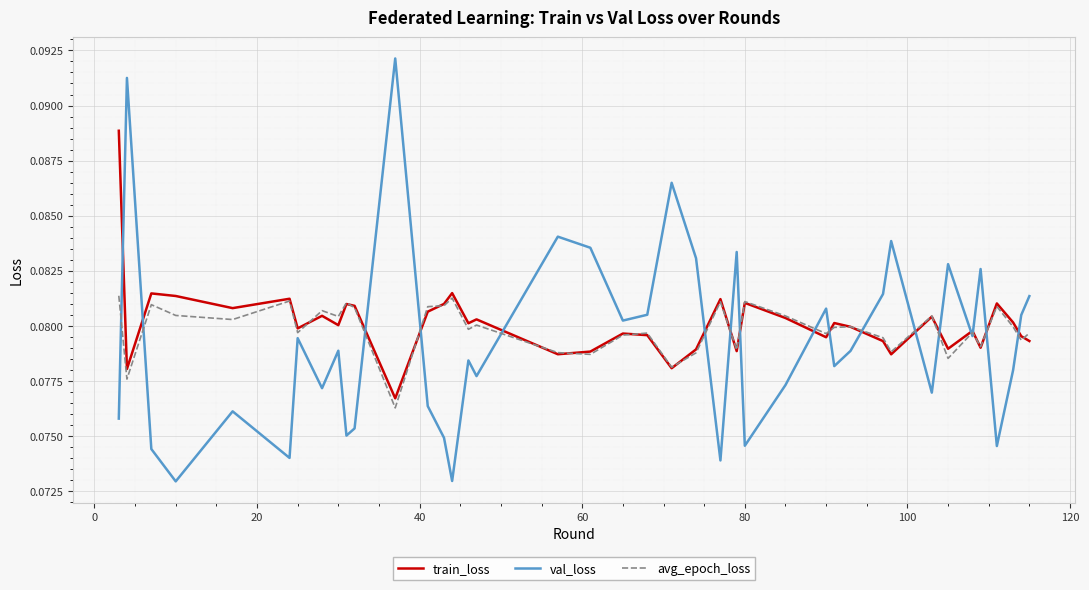

Which series has the widest spread of values?

val_loss